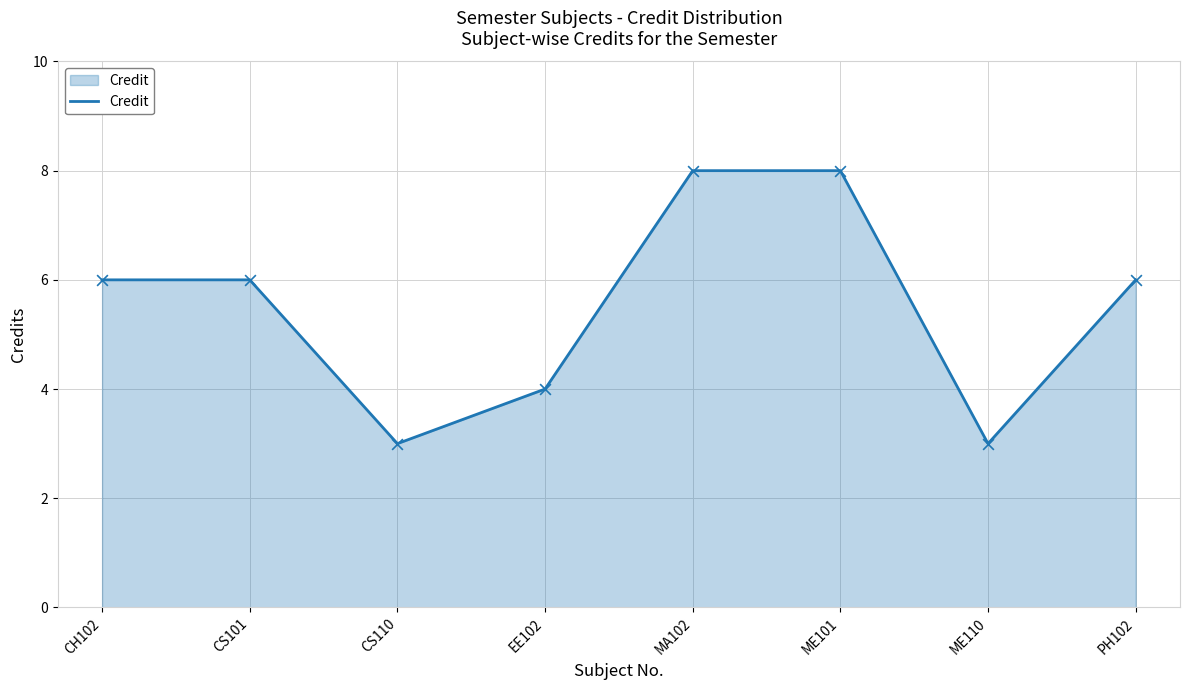

Approximately how many times larger is the value at PH102 compared to CS110?

2.0